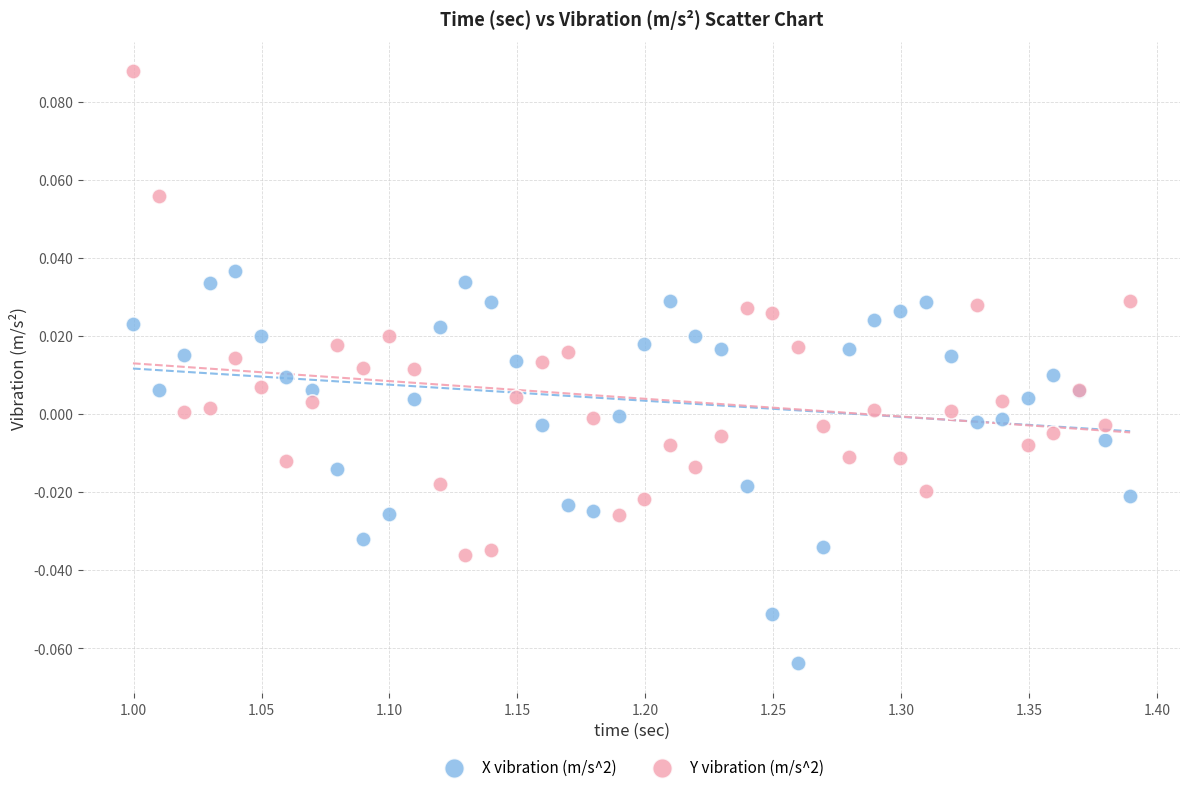

Which series contains the highest Y value?

Y vibration (m/s^2)